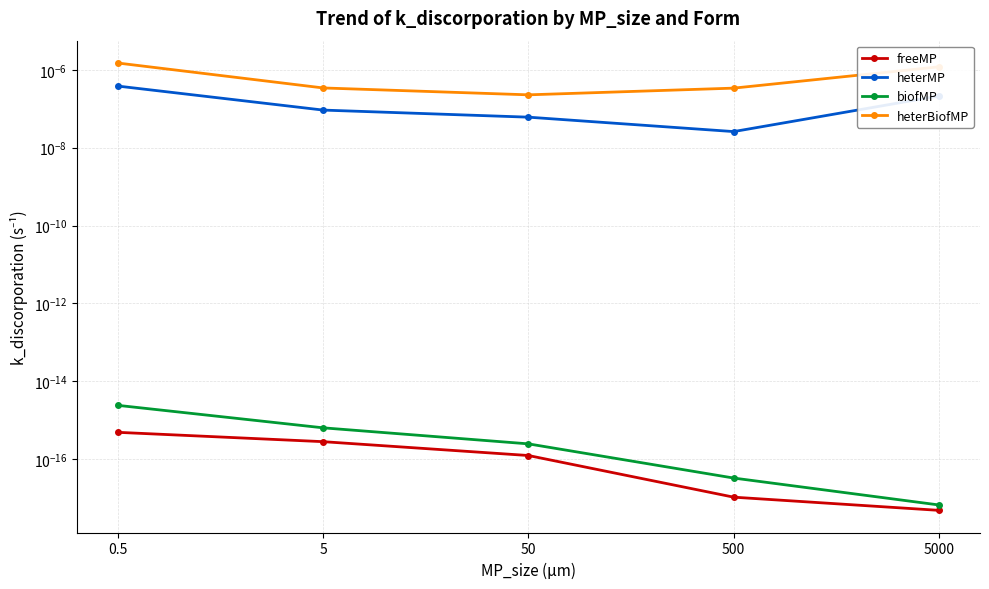

Which category has the lowest value in the heterMP series?

500